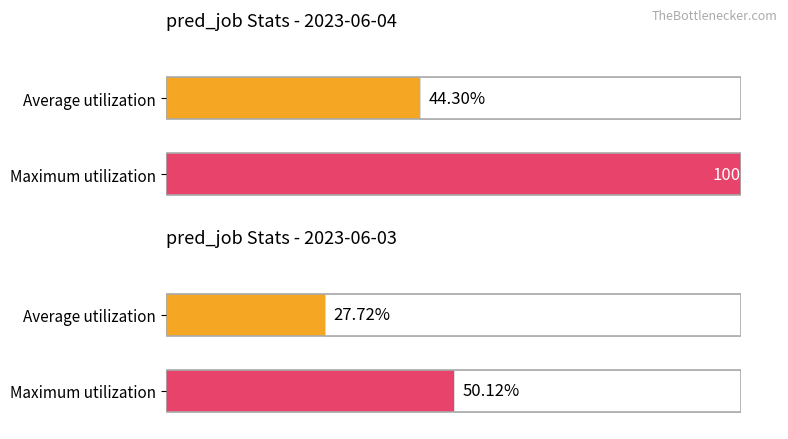

Where does the Average utilization series first go above 26?

2023-06-04